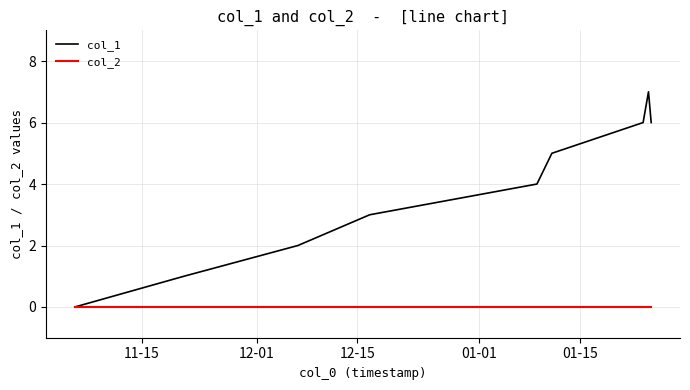

What is the greatest value displayed?

7